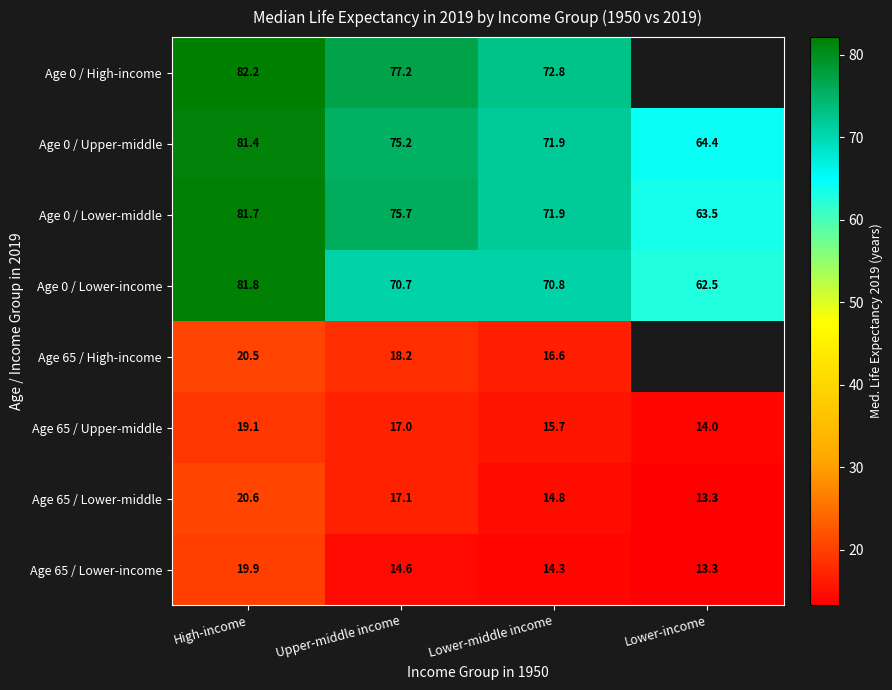

Is the value of Age 65 / High-income at Upper-middle income greater than the value of Age 0 / Upper-middle at Lower-middle income?

No